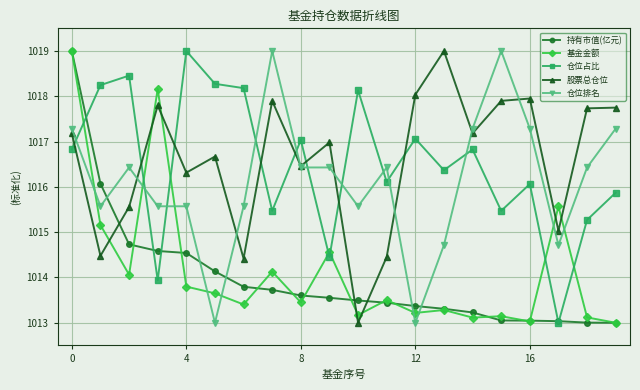

What is the smallest value displayed?

1013.0